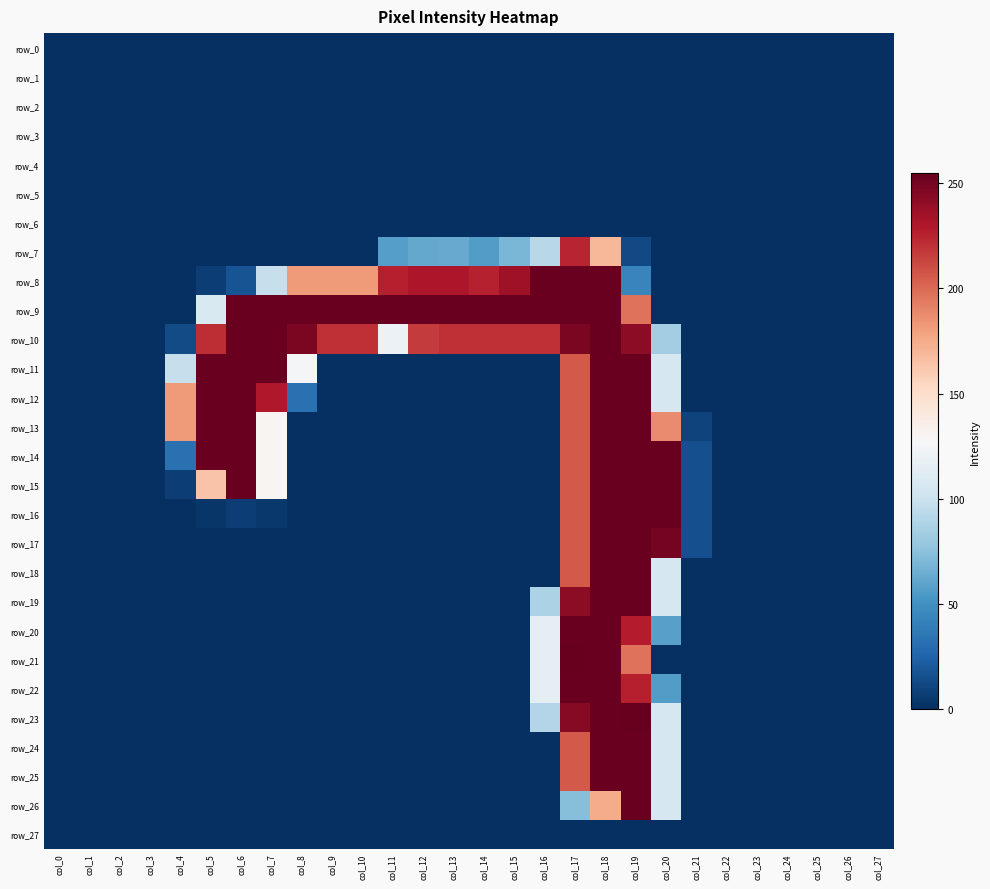

What is the spread (max minus min) of values at col_16?

254